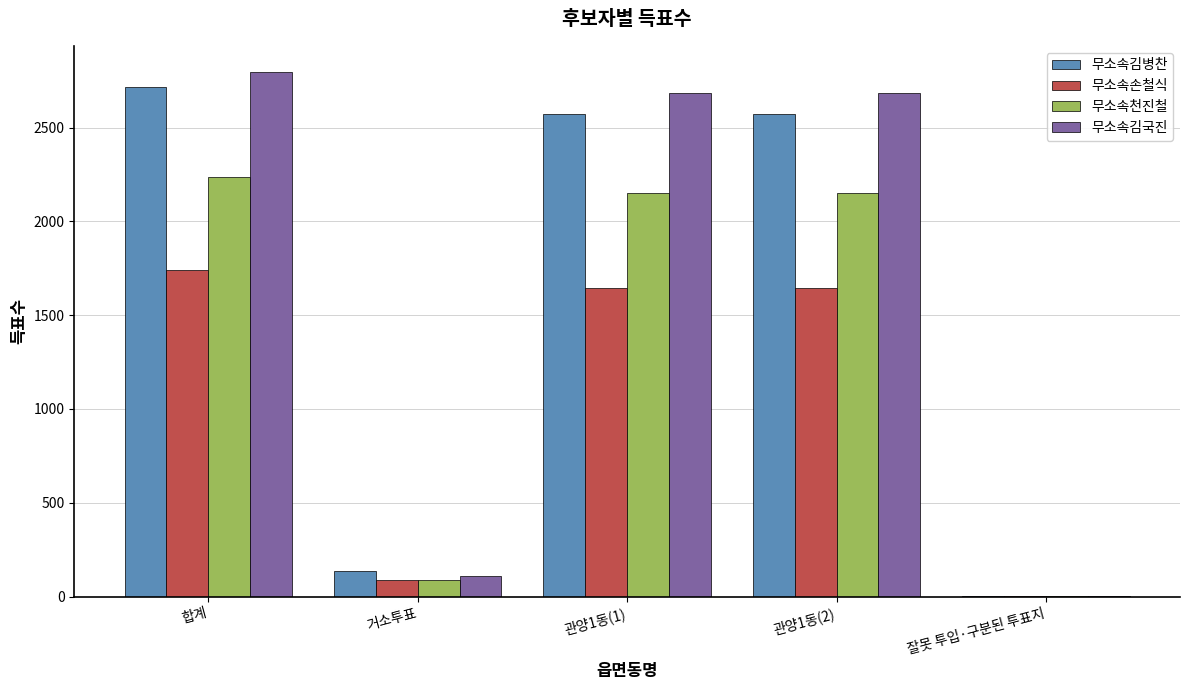

How many categories are shown in the chart?

5